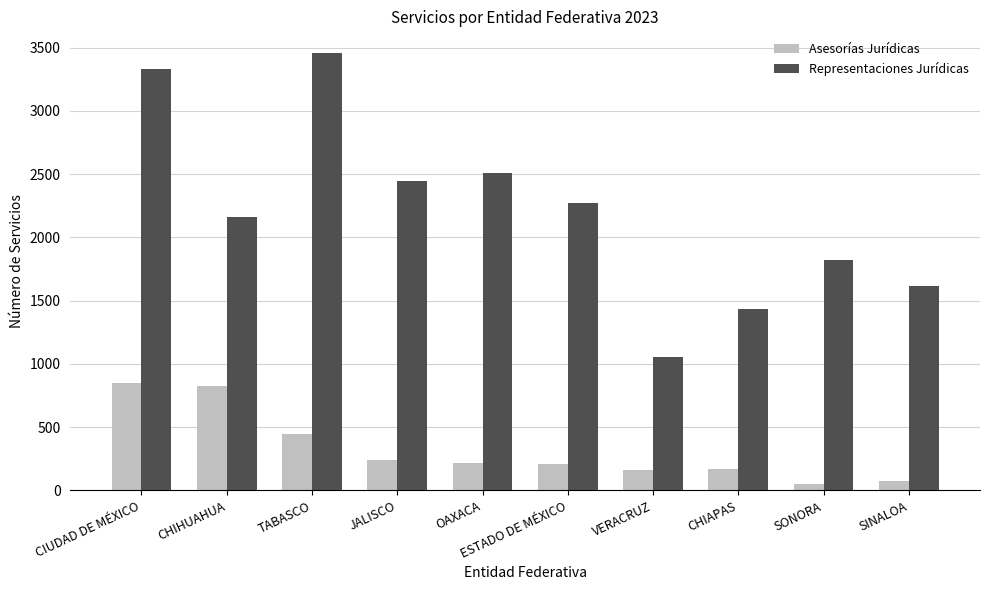

At which label does Representaciones Jurídicas reach its peak?

TABASCO